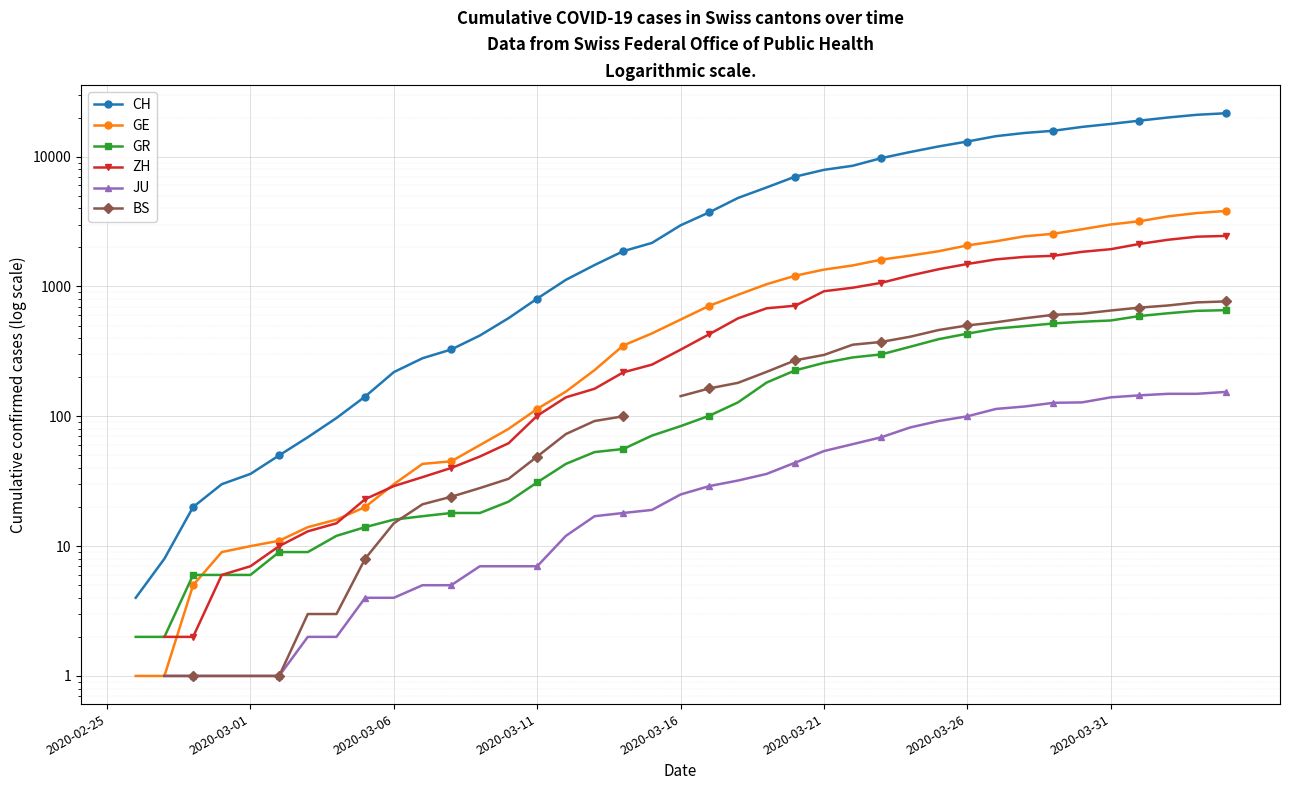

Count the number of categories in the chart.

40